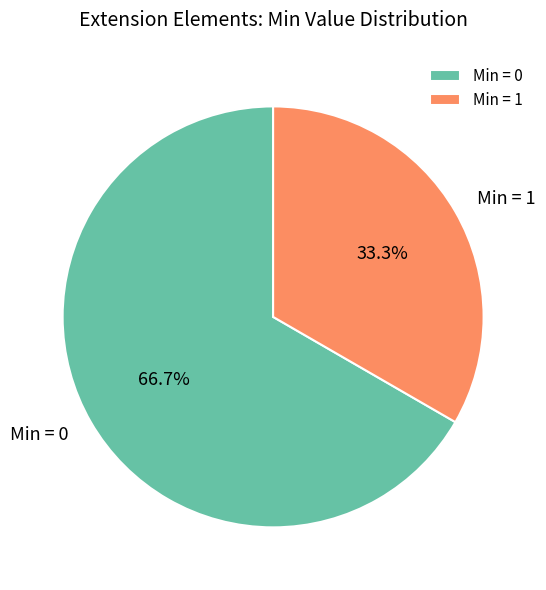

Rank the categories by value from lowest to highest.

Min = 1, Min = 0